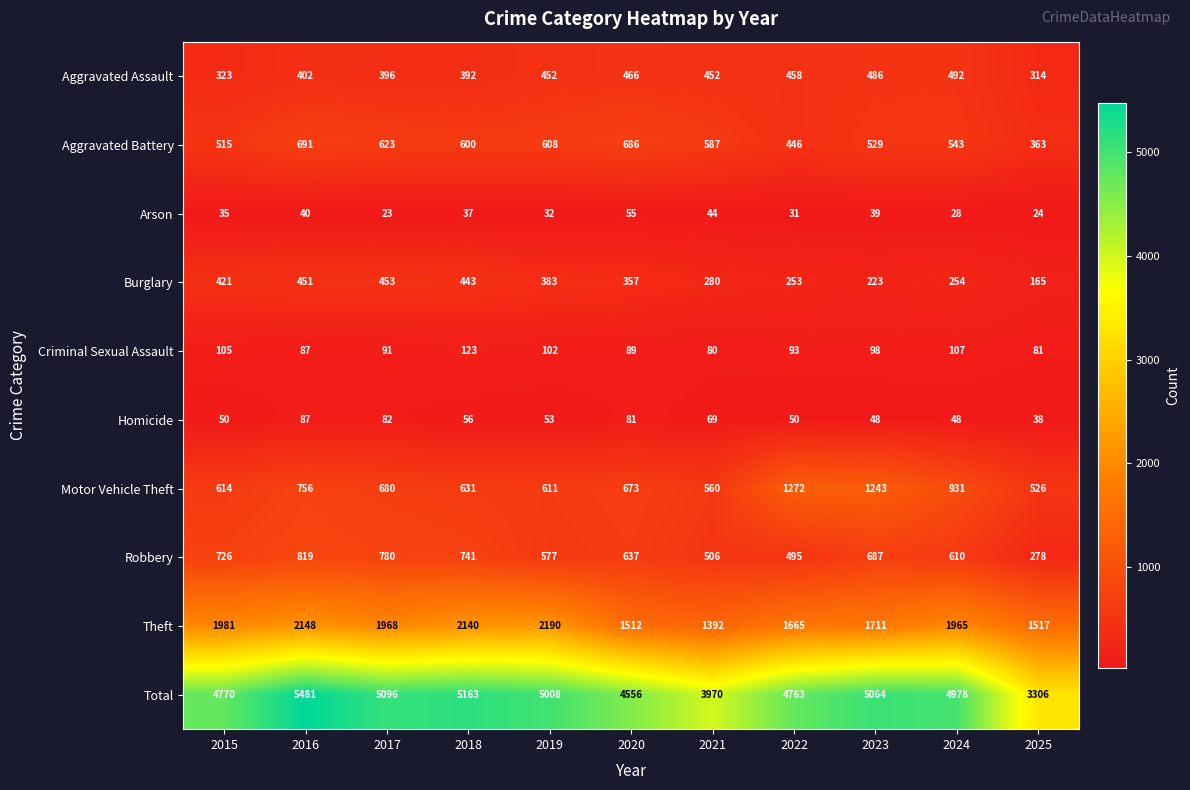

Which series has the widest spread of values?

Total